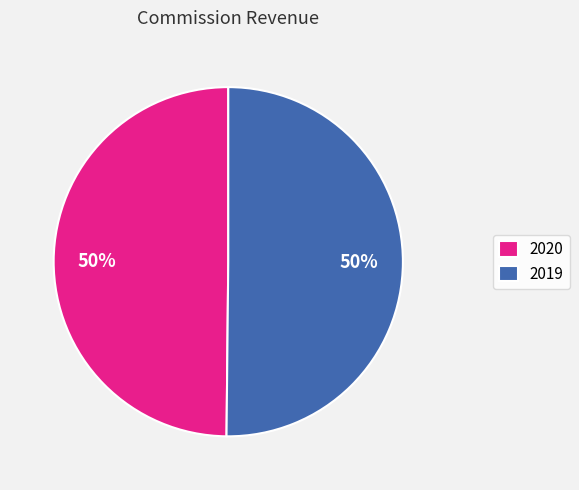

How many segments does this pie chart have?

2